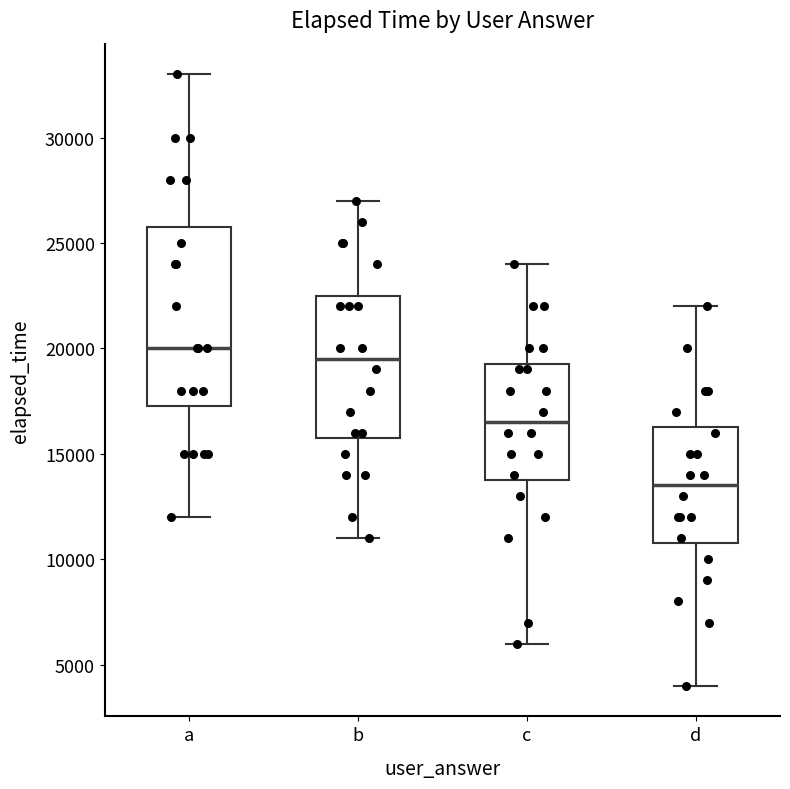

Where does the median line of the box for a sit on the y-axis? The values are not printed on the chart, so give them approximately, as read against the axis.

20000